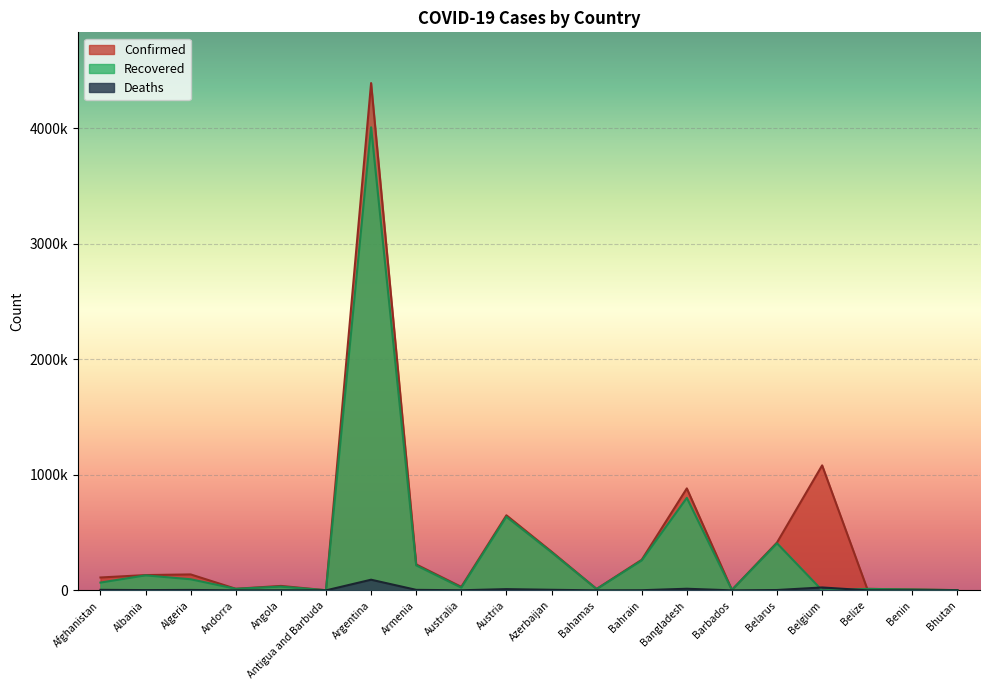

Where is the first local minimum for Recovered?

Andorra